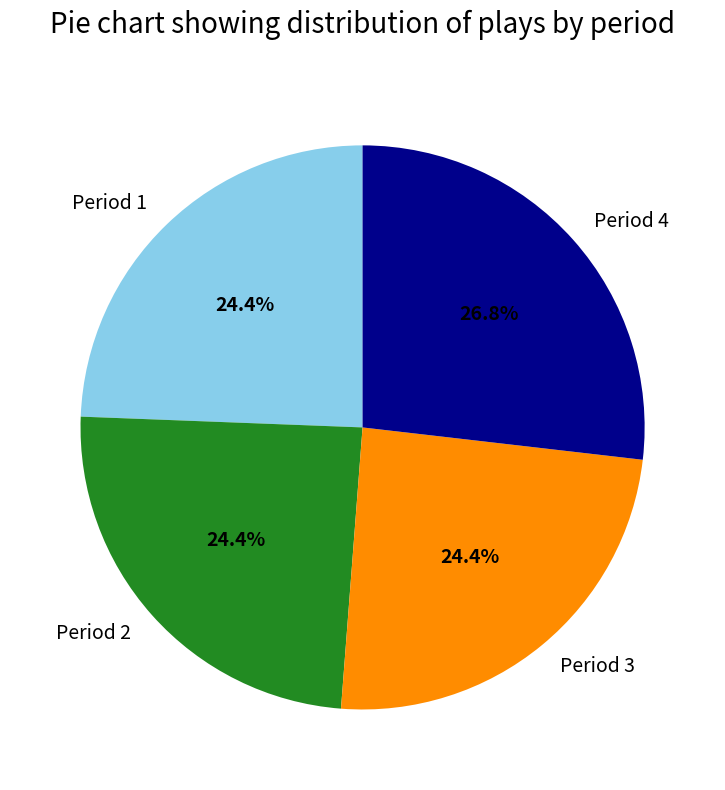

Approximately how many times larger is the value at Period 2 compared to Period 1?

1.0